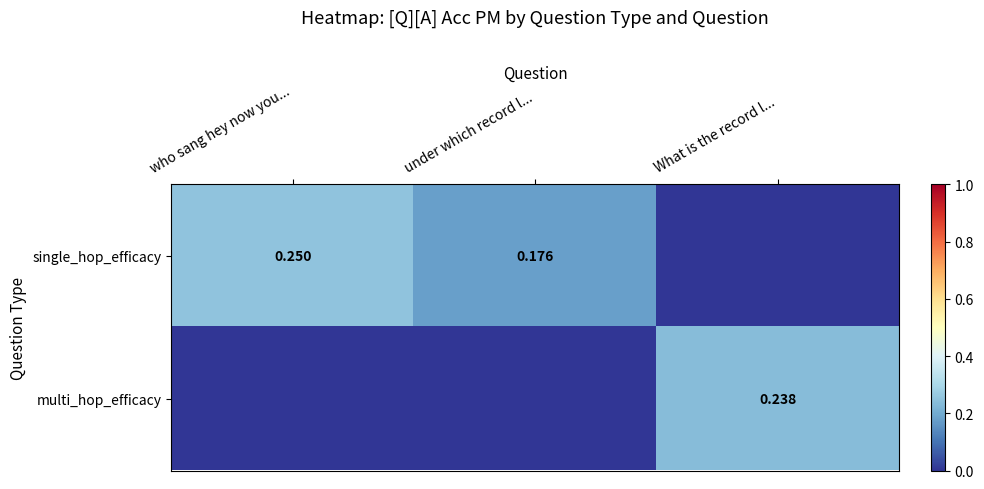

List the series in order of their overall mean, lowest first.

multi_hop_efficacy, single_hop_efficacy